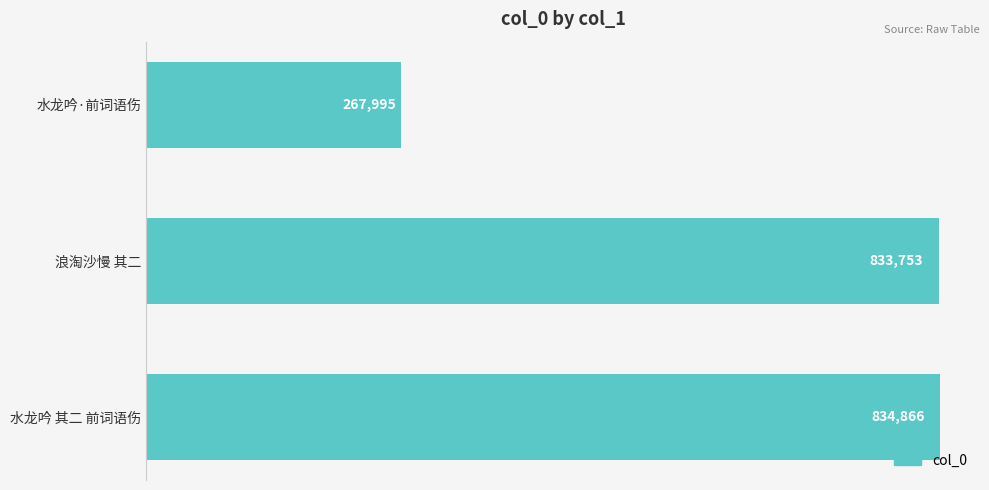

What is the ratio of the value at 水龙吟·前词语伤 to the value at 浪淘沙慢 其二?

0.3